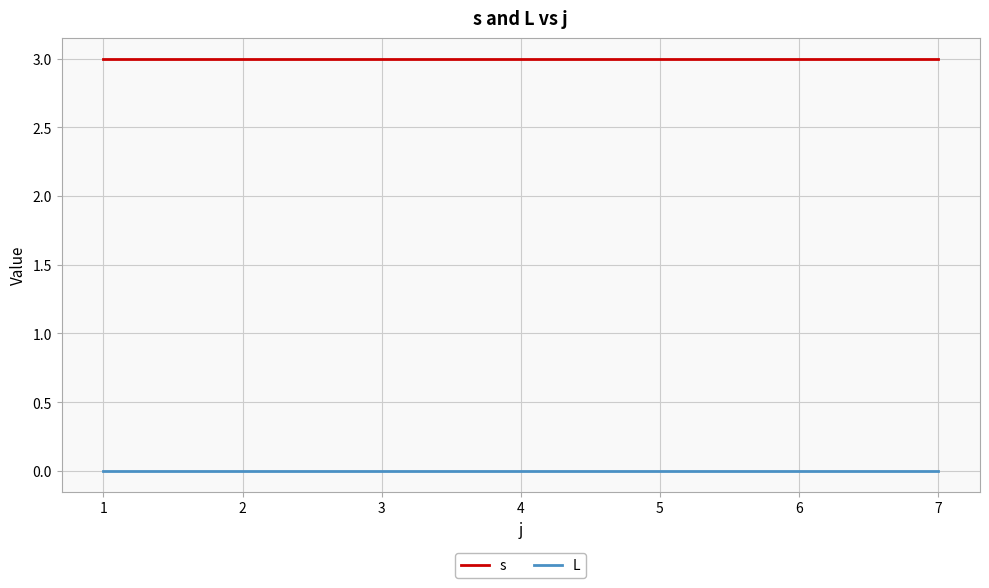

Reading left to right, transcribe all the data shown in this chart.

s: 3	3	3	3	3	3	3
L: 0	0	0	0	0	0	0